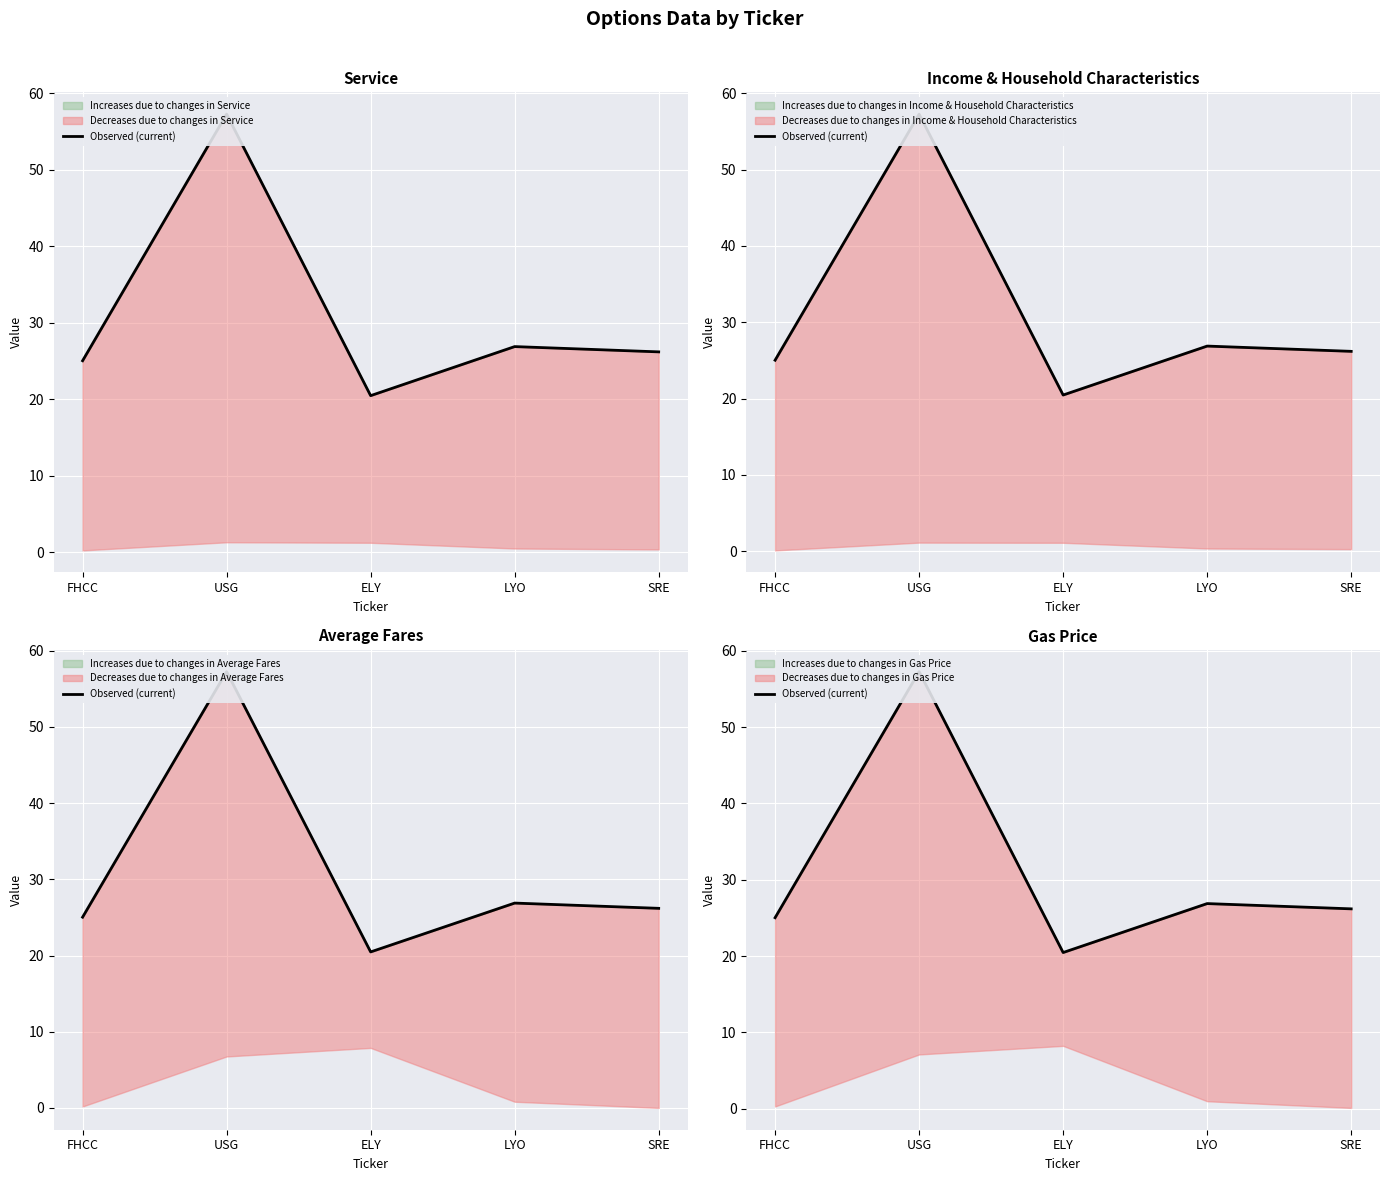

List the labels in order of value, largest first.

USG, LYO, SRE, FHCC, ELY